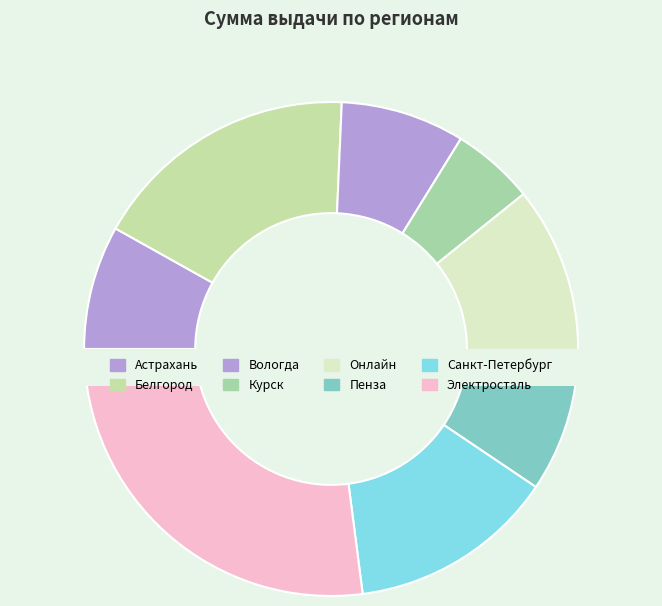

Count the number of slices in the pie.

8